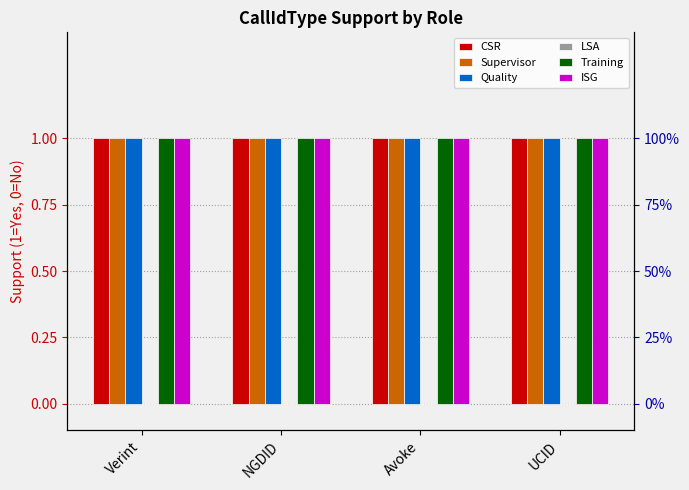

Rank the series by their maximum value, from highest to lowest.

CSR, Supervisor, Quality, Training, ISG, LSA